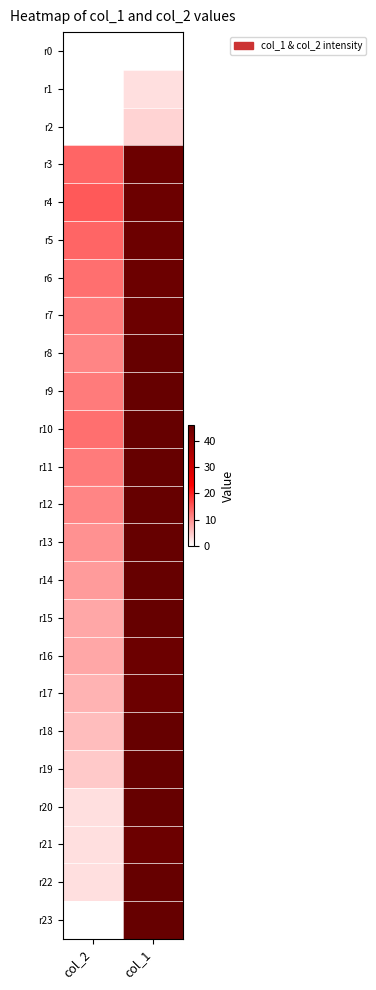

Reading right to left, what are all the values shown in this chart?

r0: col_1=0	col_2=0
r1: col_1=3	col_2=0
r2: col_1=4	col_2=0
r3: col_1=45	col_2=14
r4: col_1=45	col_2=15
r5: col_1=45	col_2=14
r6: col_1=45	col_2=13
r7: col_1=45	col_2=12
r8: col_1=46	col_2=11
r9: col_1=46	col_2=12
r10: col_1=46	col_2=13
r11: col_1=46	col_2=12
r12: col_1=46	col_2=11
r13: col_1=46	col_2=10
r14: col_1=46	col_2=9
r15: col_1=46	col_2=8
r16: col_1=45	col_2=8
r17: col_1=45	col_2=7
r18: col_1=46	col_2=6
r19: col_1=46	col_2=5
r20: col_1=46	col_2=3
r21: col_1=45	col_2=3
r22: col_1=46	col_2=3
r23: col_1=46	col_2=0